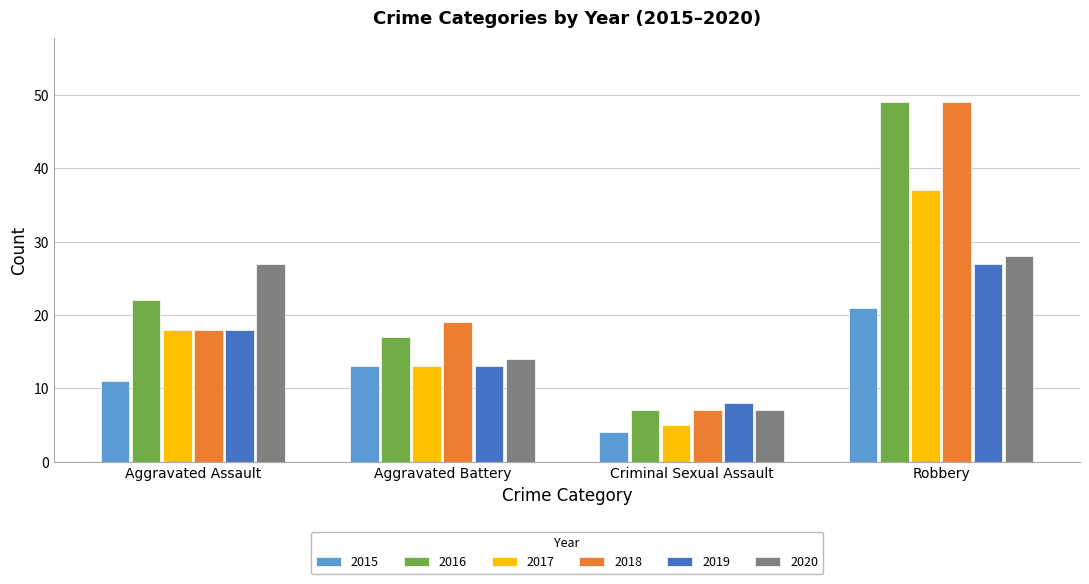

What are all the series names shown in the legend?

2015, 2016, 2017, 2018, 2019, 2020